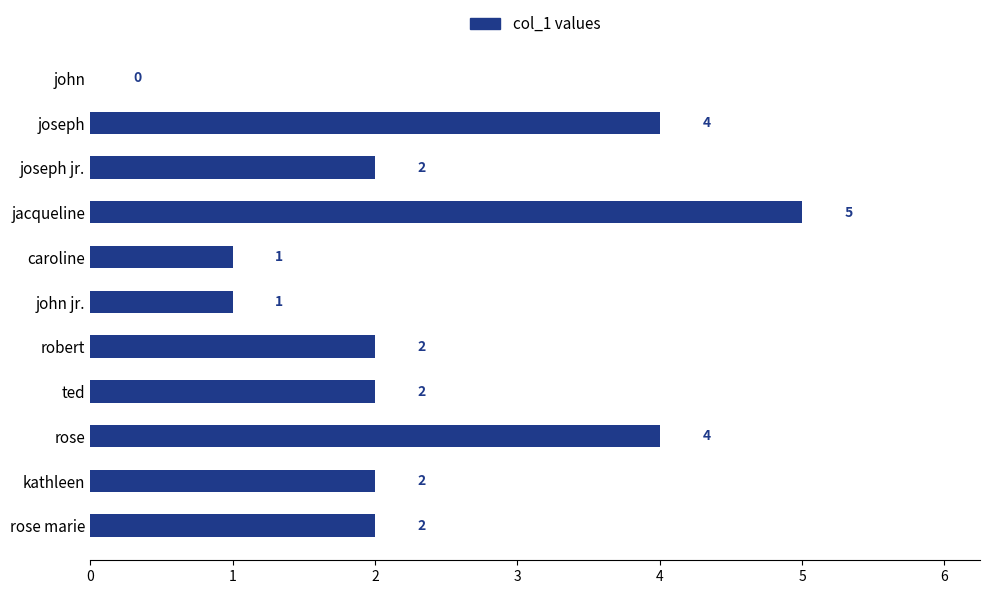

The value at joseph is 4. True or false?

True